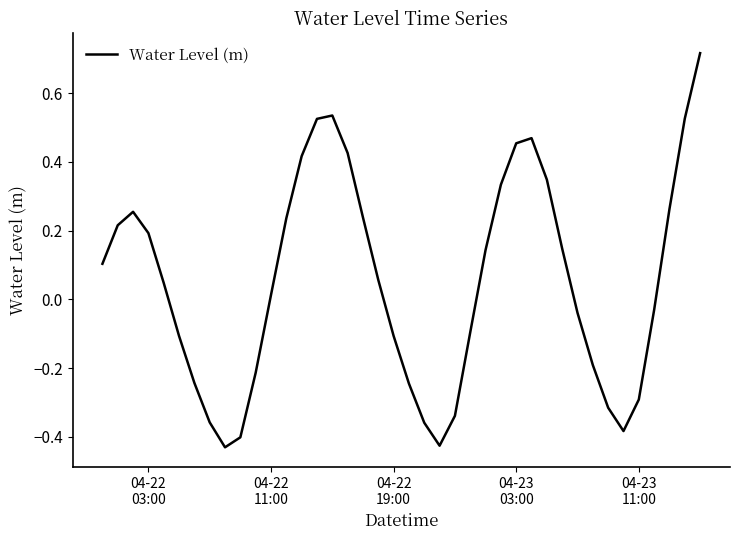

What is the difference between the maximum and minimum values?

1.1